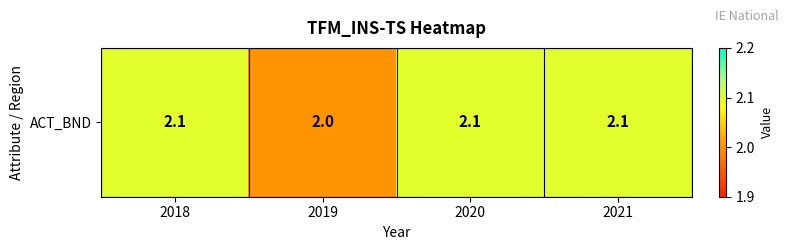

Which category has the lowest value across all series?

2019